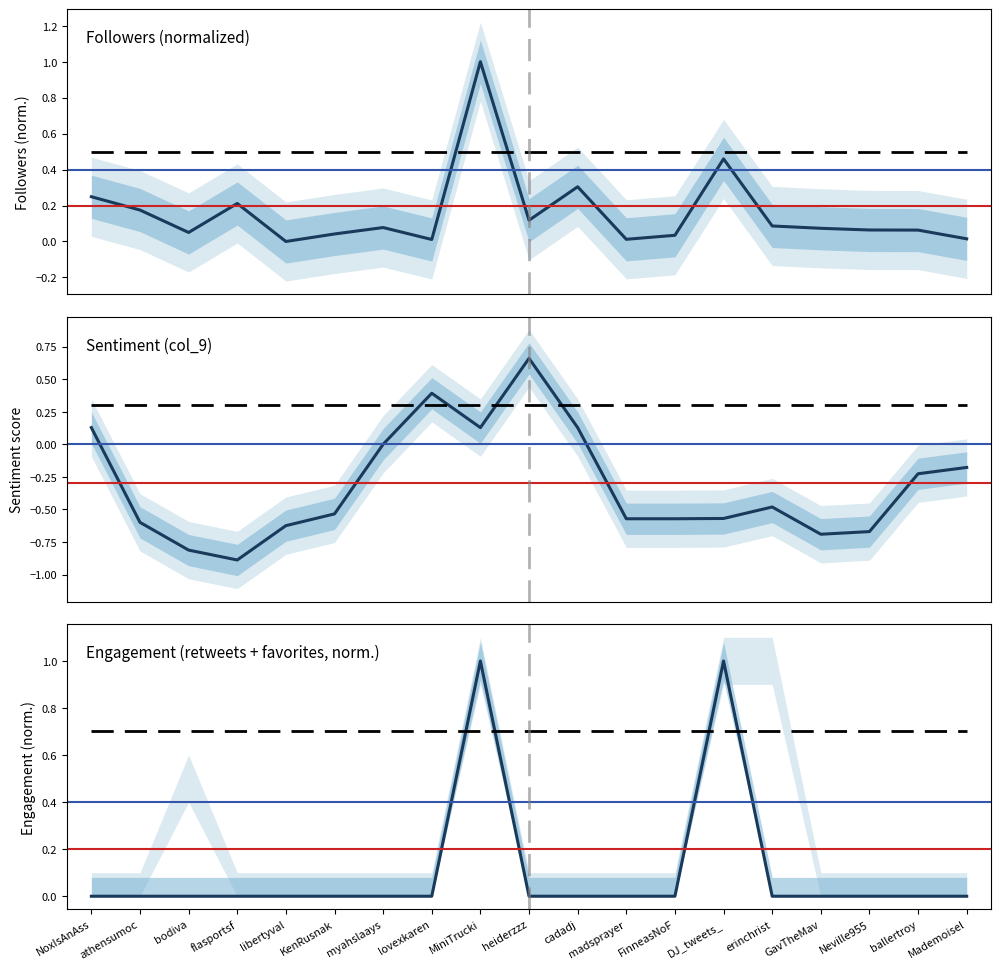

At which category does followers (col_1) reach its first local peak?

flasportsf